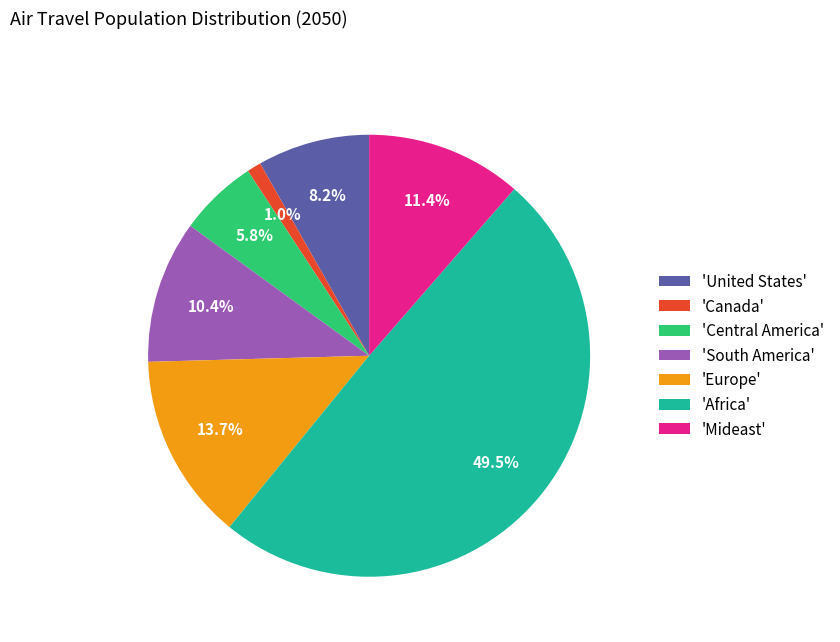

Which has a higher value, 'Africa' or 'Canada'?

'Africa'